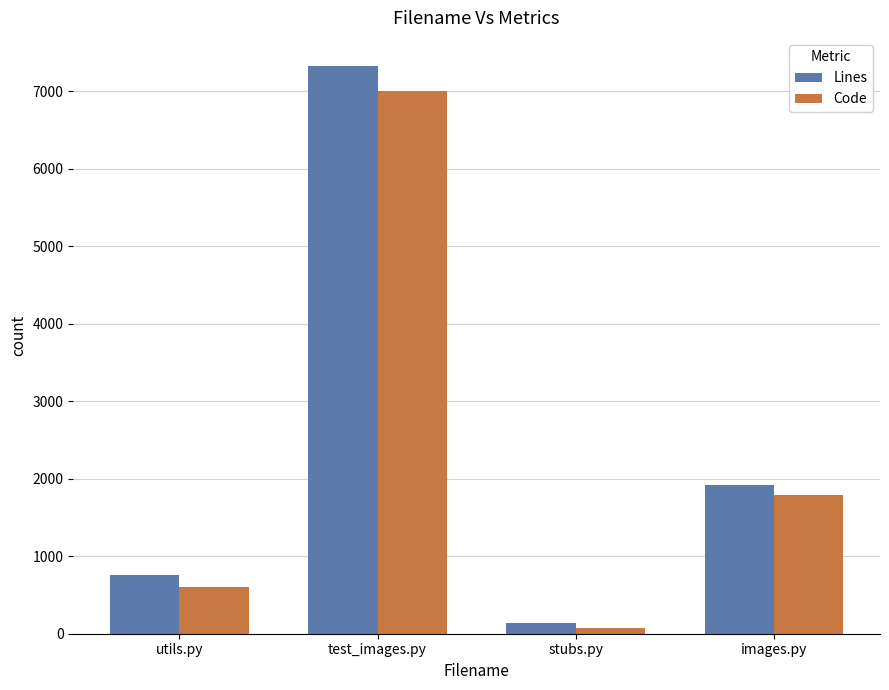

At test_images.py, list the series in order from largest to smallest.

Lines, Code